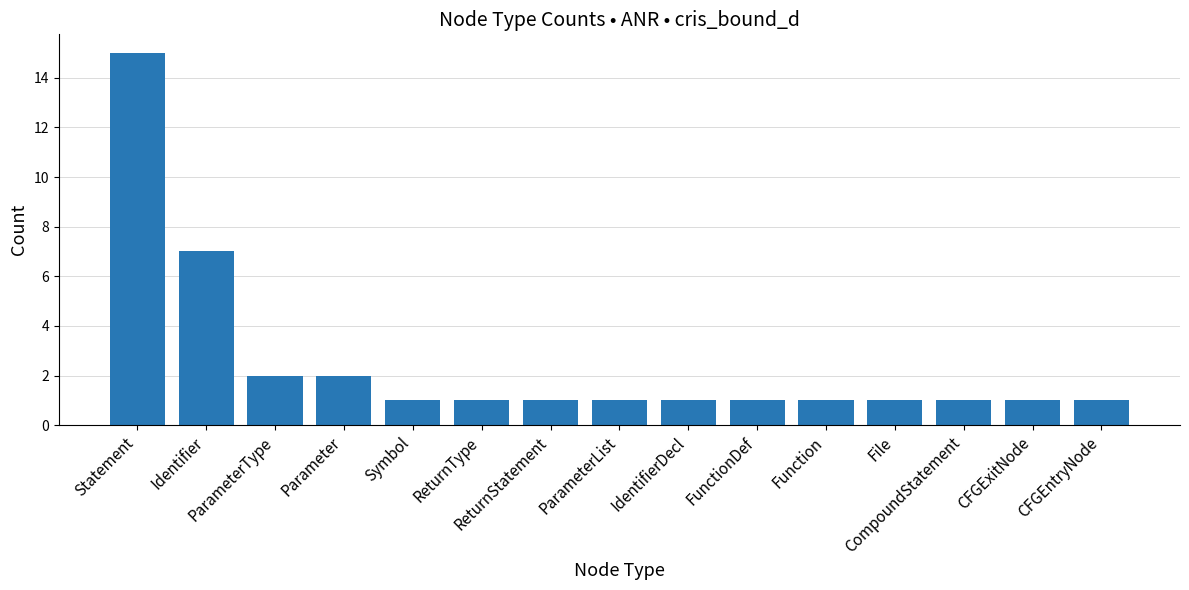

The value at ReturnStatement is 1. True or false?

True